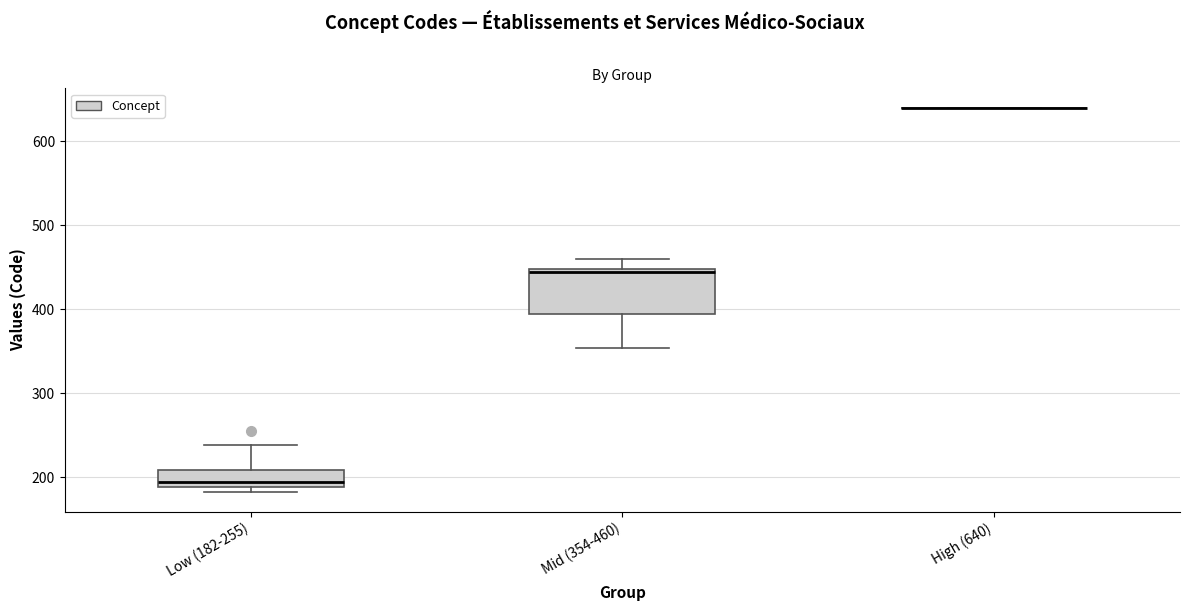

Where is the lower edge of the box for Low (182-255) on the y-axis? The values are not printed on the chart, so give them approximately, as read against the axis.

190